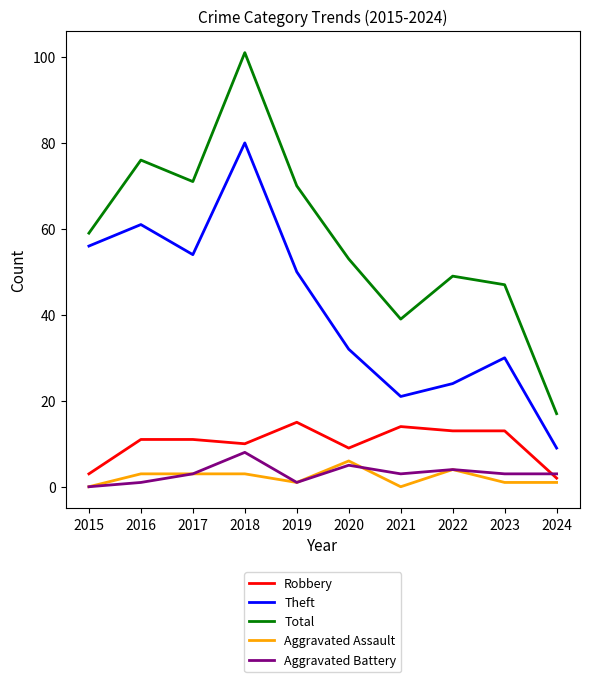

True or false: Aggravated Assault and Theft intersect in this chart.

False